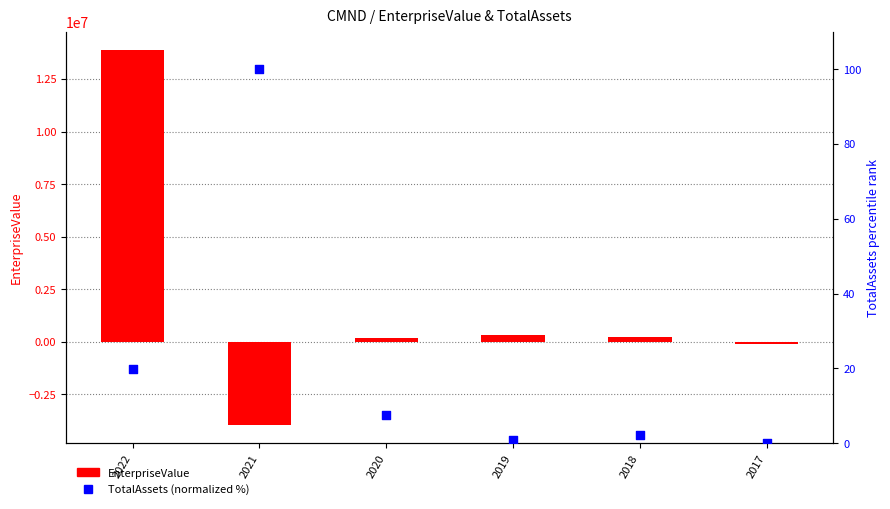

What are all the series names shown in the legend?

EnterpriseValue, TotalAssets (normalized %)